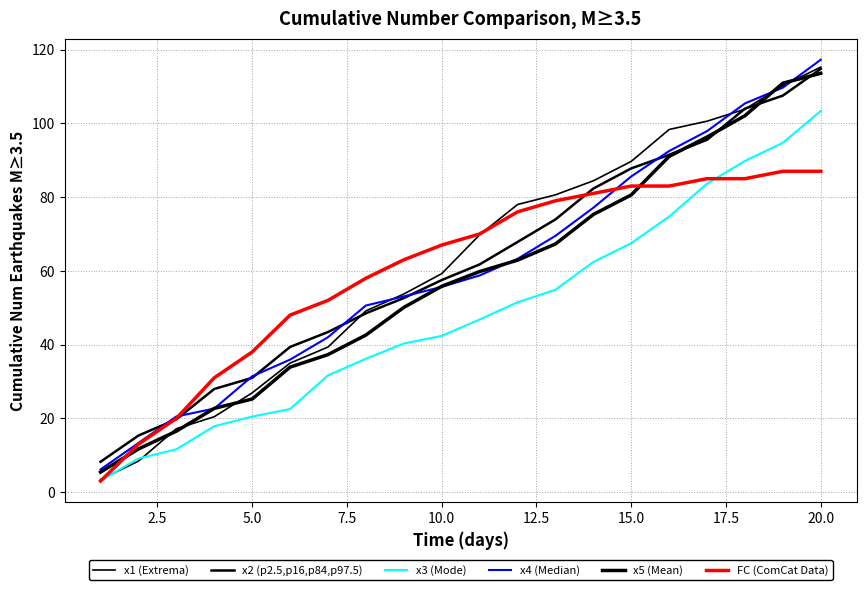

Does the chart display data point markers on the line(s)?

No